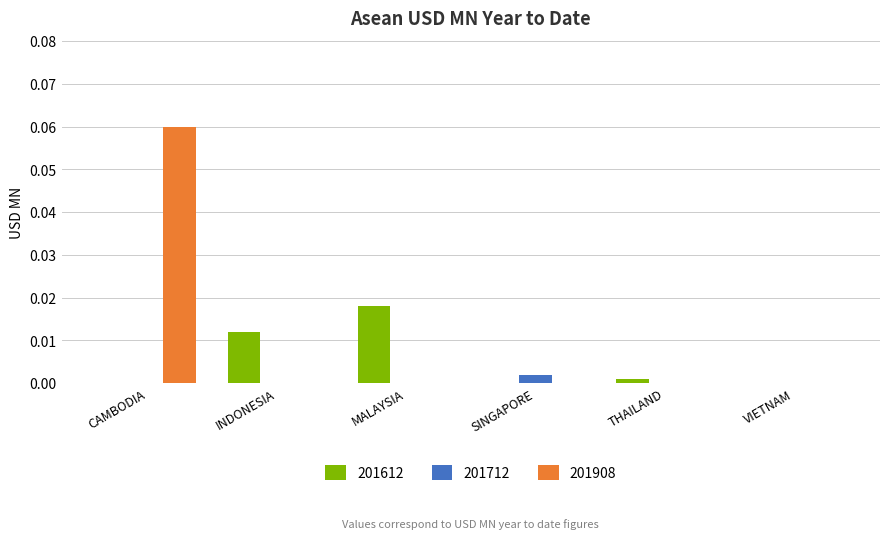

Are the bars grouped side by side (vs. stacked)?

Yes